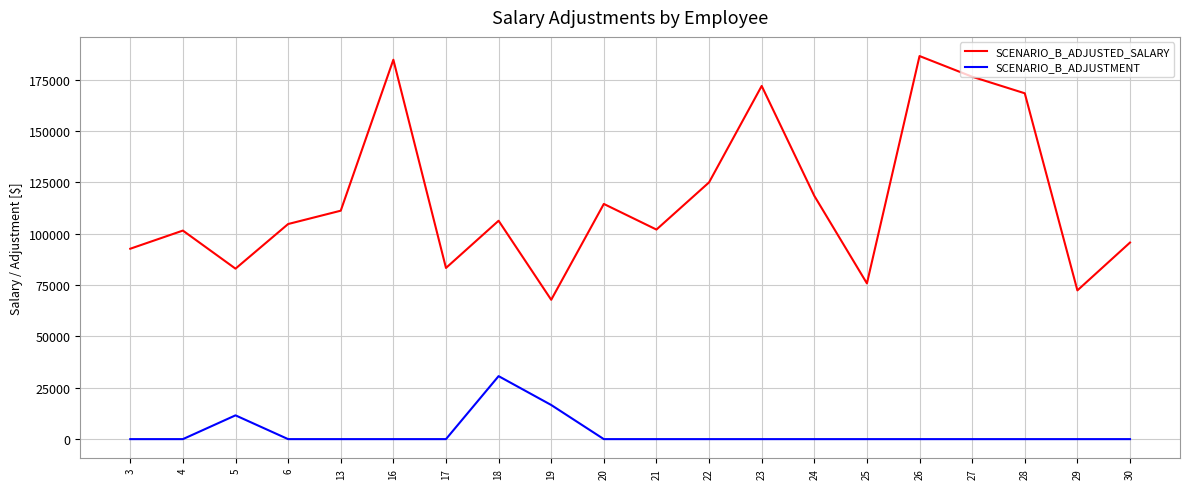

Between 6 and 28, which series saw the biggest shift?

SCENARIO_B_ADJUSTED_SALARY